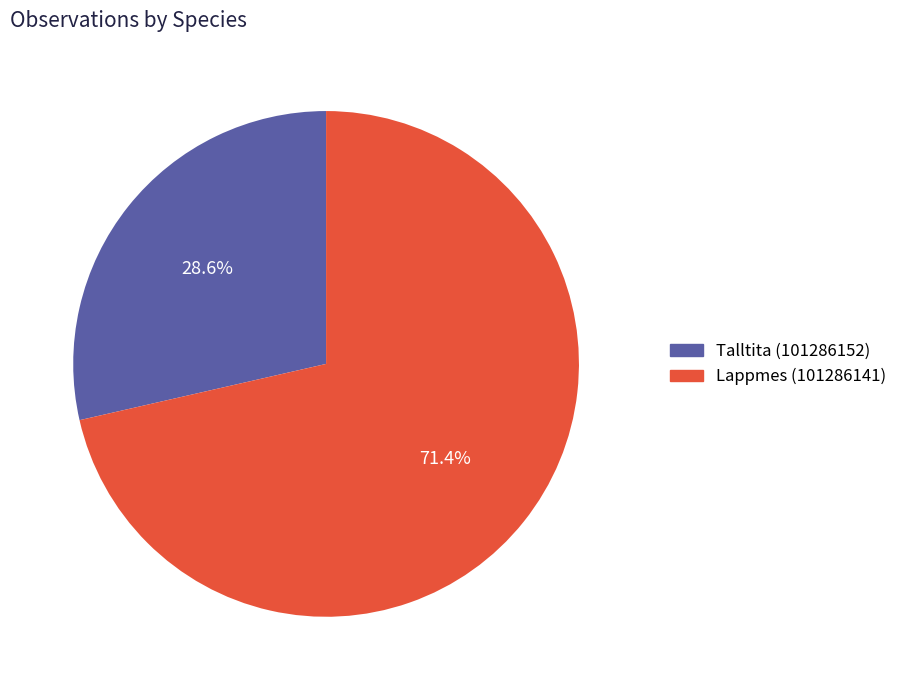

Count the number of slices in the pie.

2